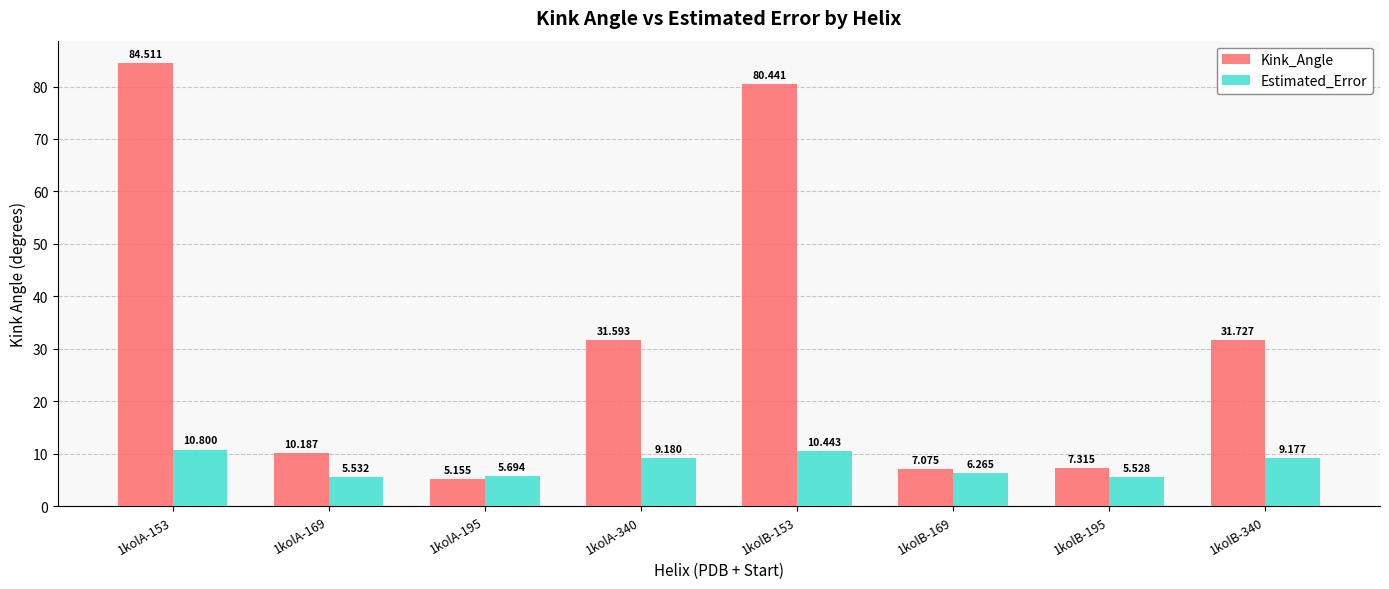

How many values in the Kink_Angle series exceed 31?

4